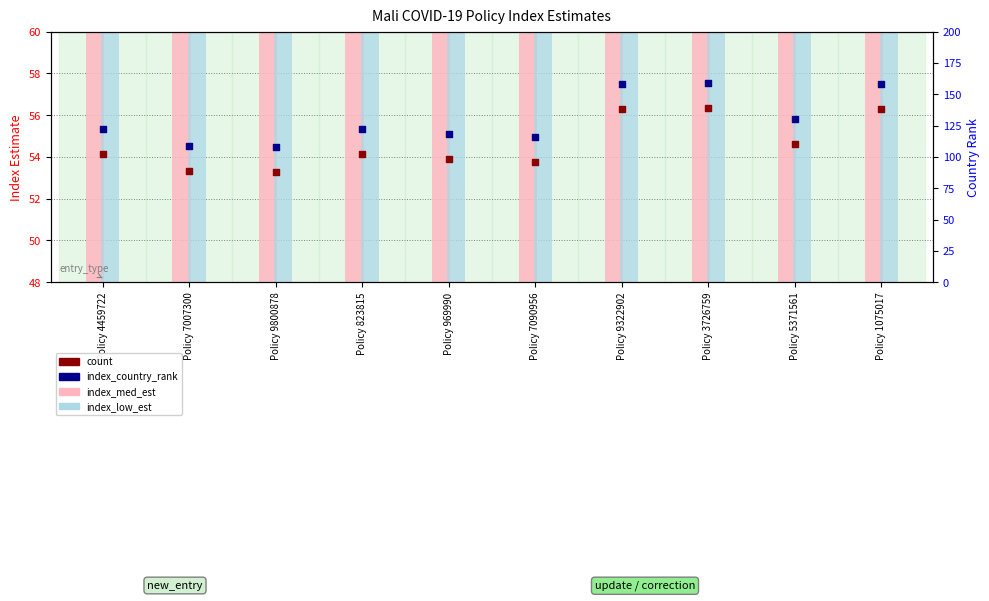

Is the value of index_med_est at Policy 9800878 greater than the value of index_country_rank at Policy 5371561?

No